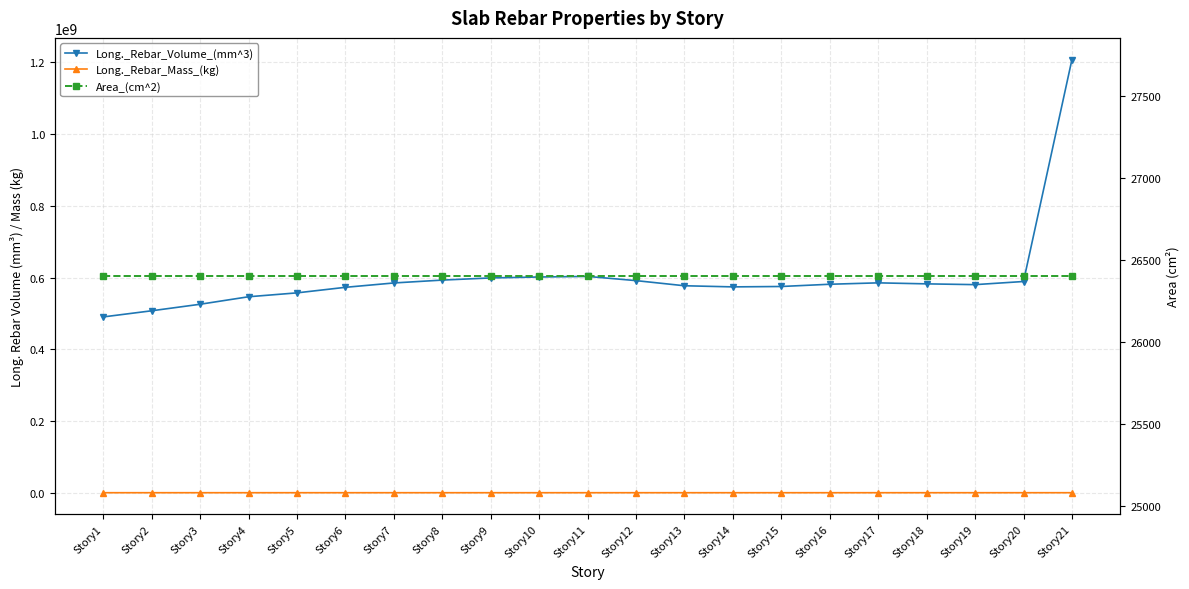

Rank the categories by Area_(cm^2) value from highest to lowest.

Story1, Story2, Story3, Story4, Story5, Story6, Story7, Story8, Story9, Story10, Story11, Story12, Story13, Story14, Story15, Story16, Story17, Story18, Story19, Story20, Story21